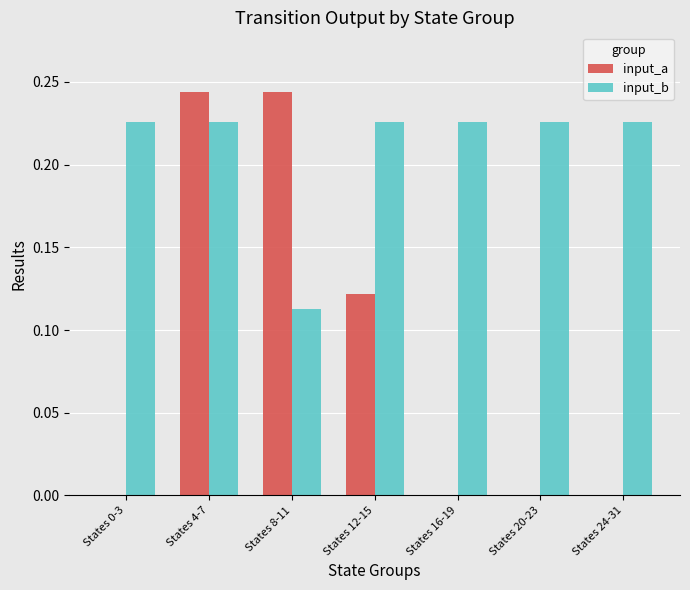

What is the sum of all input_a values?

0.6